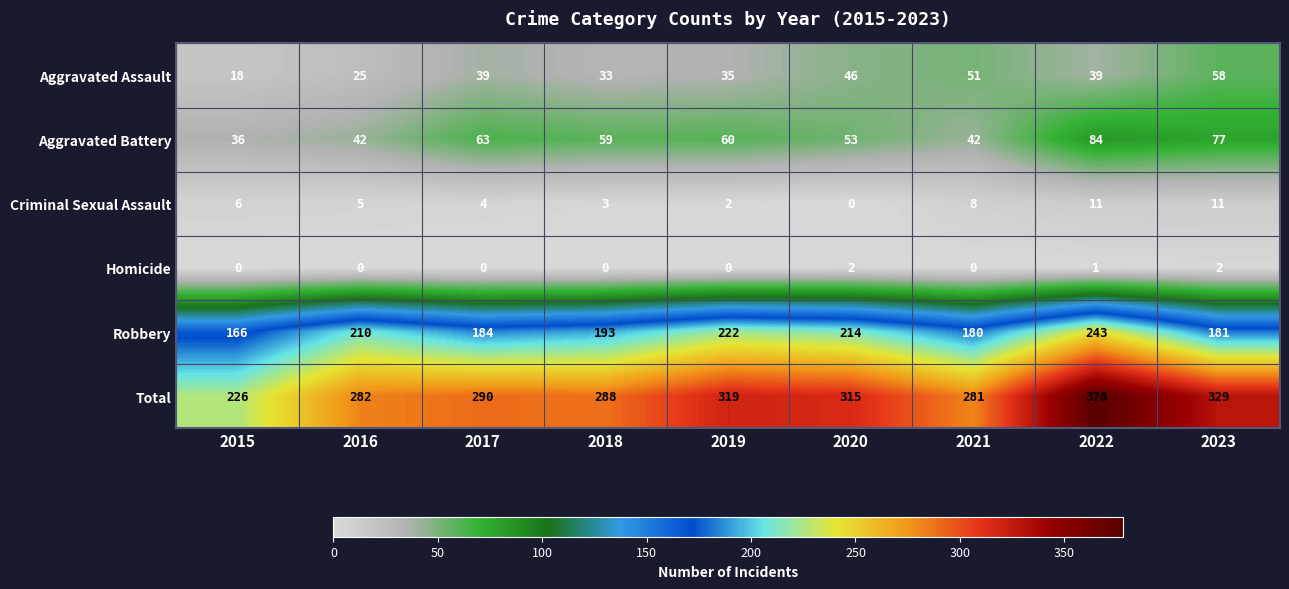

What is the difference between the maximum and minimum values in the Robbery series?

77